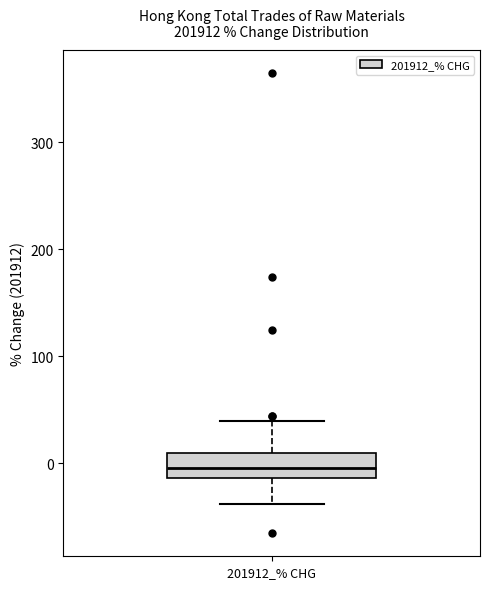

Where does the upper whisker of the box for 201912_% CHG end on the y-axis? The values are not printed on the chart, so give them approximately, as read against the axis.

40